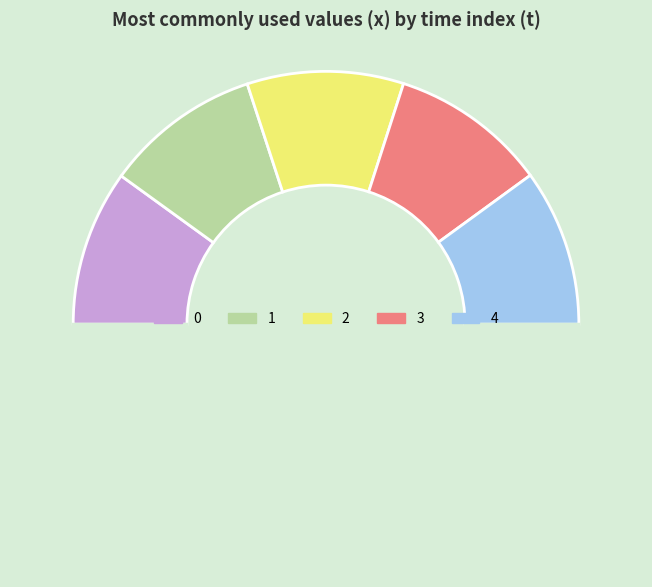

Count the number of slices in the pie.

6